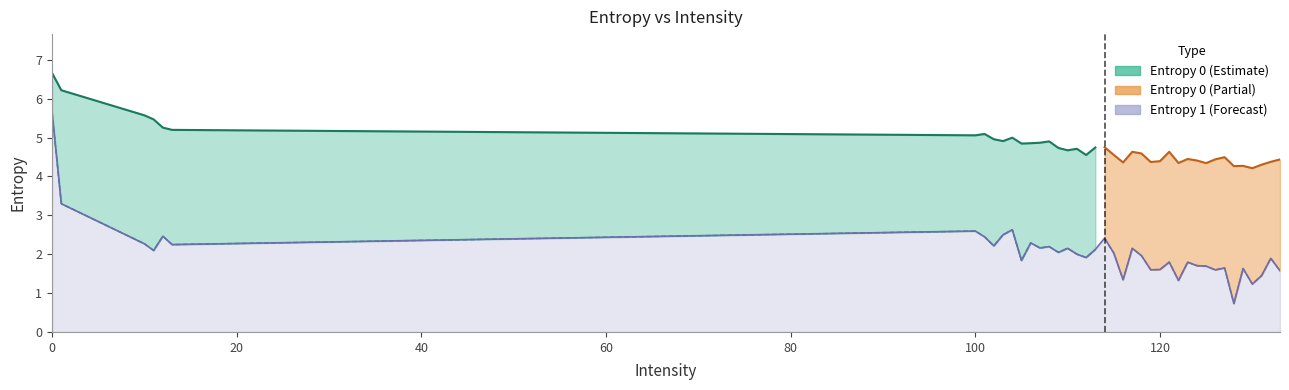

At which category does the data reach its first local valley?

11